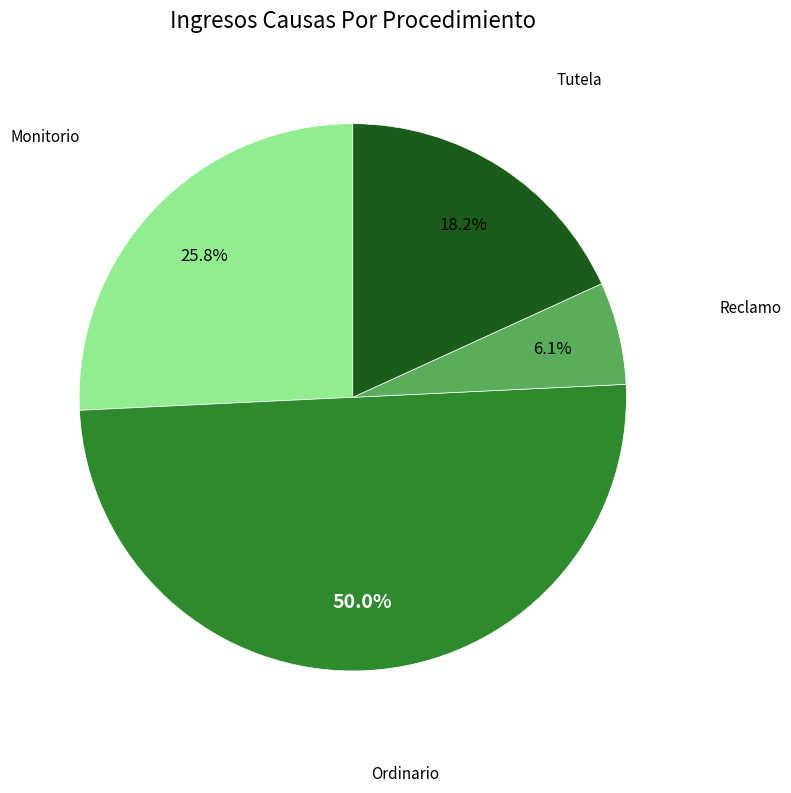

Count the number of slices in the pie.

4